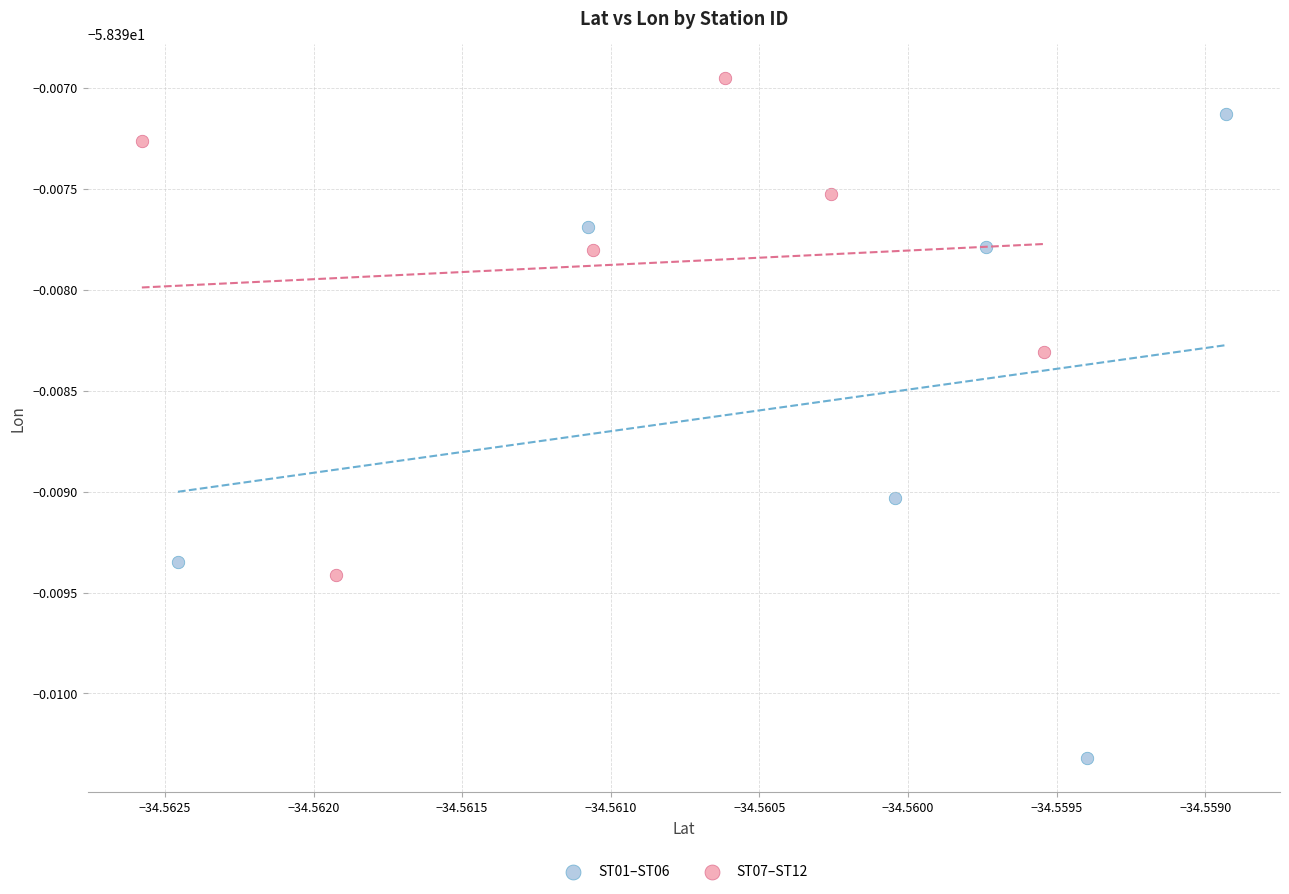

Which series contains the lowest Y value?

ST01–ST06